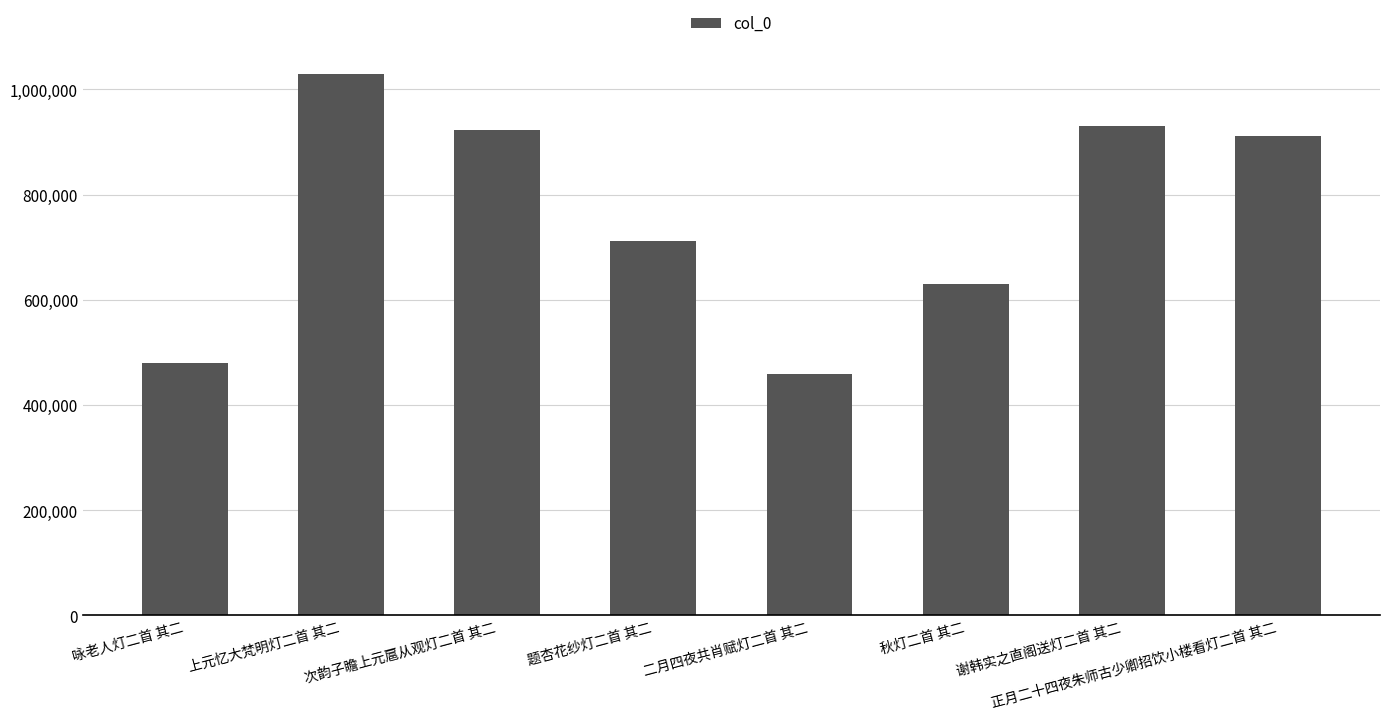

The value at 上元忆大梵明灯二首 其二 is 1029227. True or false?

True